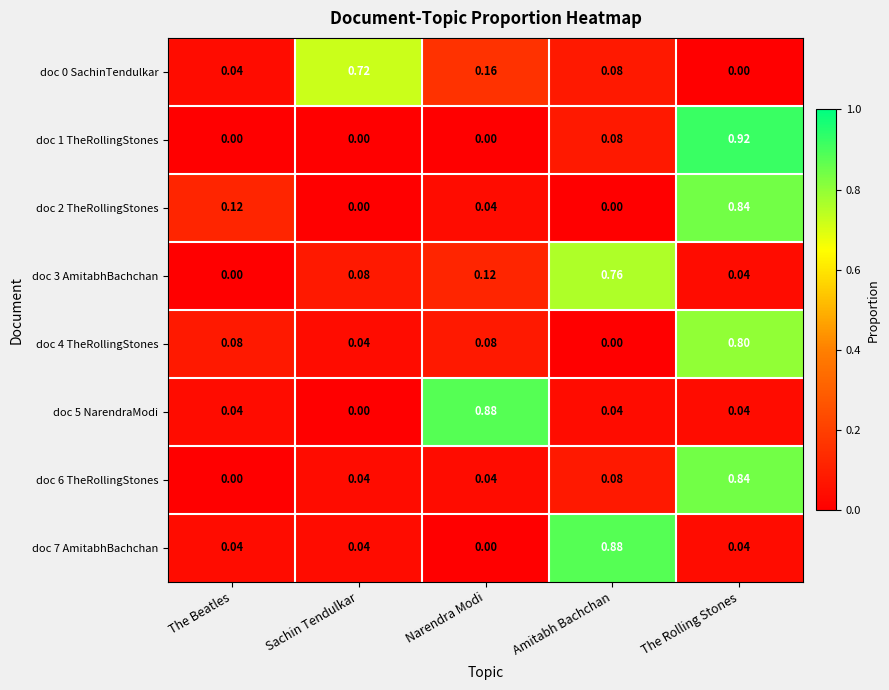

At which category is the sum across all series the highest?

The Rolling Stones